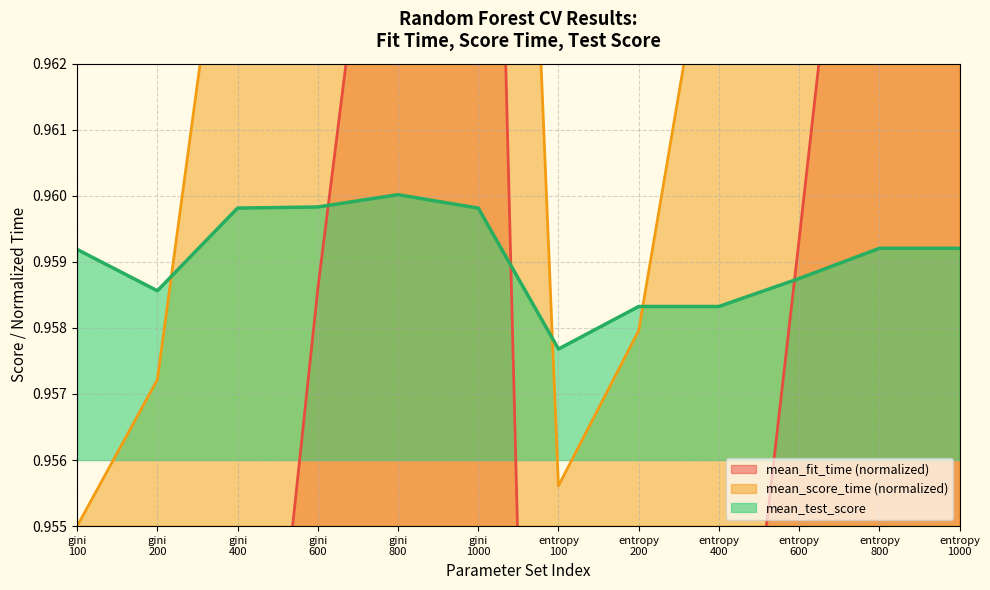

How many data points does each series have?

12